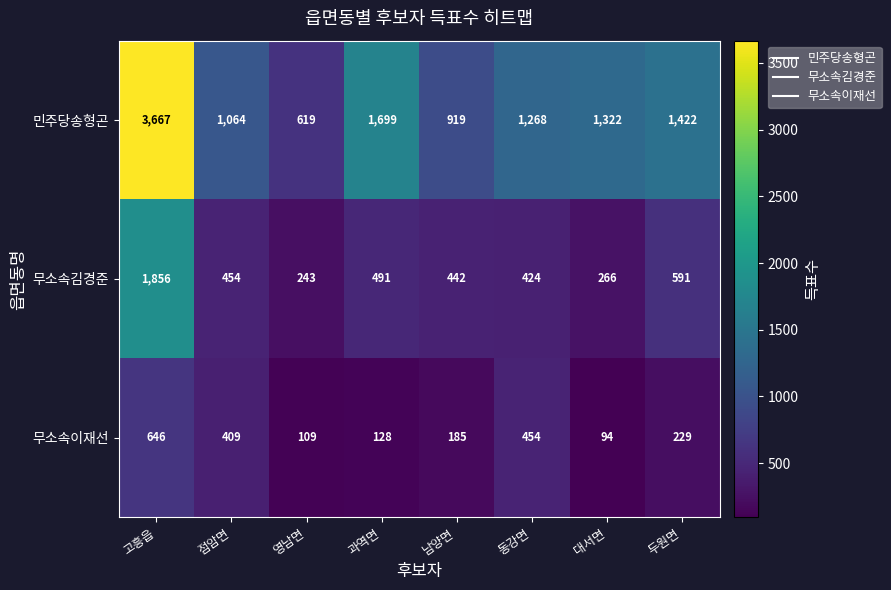

What is the approximate value of 무소속이재선 at 대서면, to the nearest 50?

100